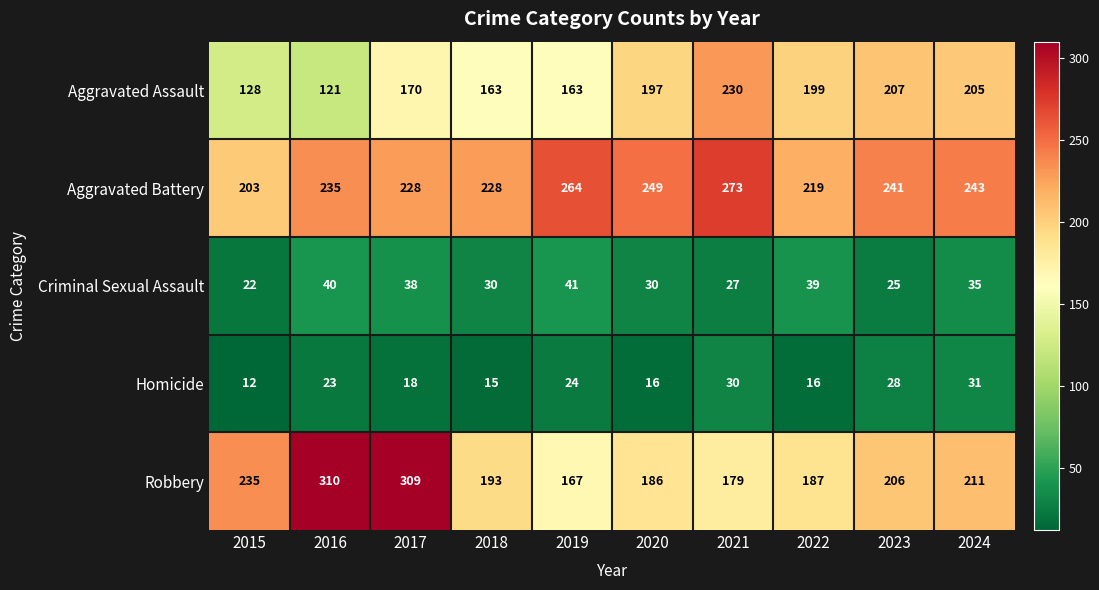

What is the difference between the highest and lowest values at 2019?

240